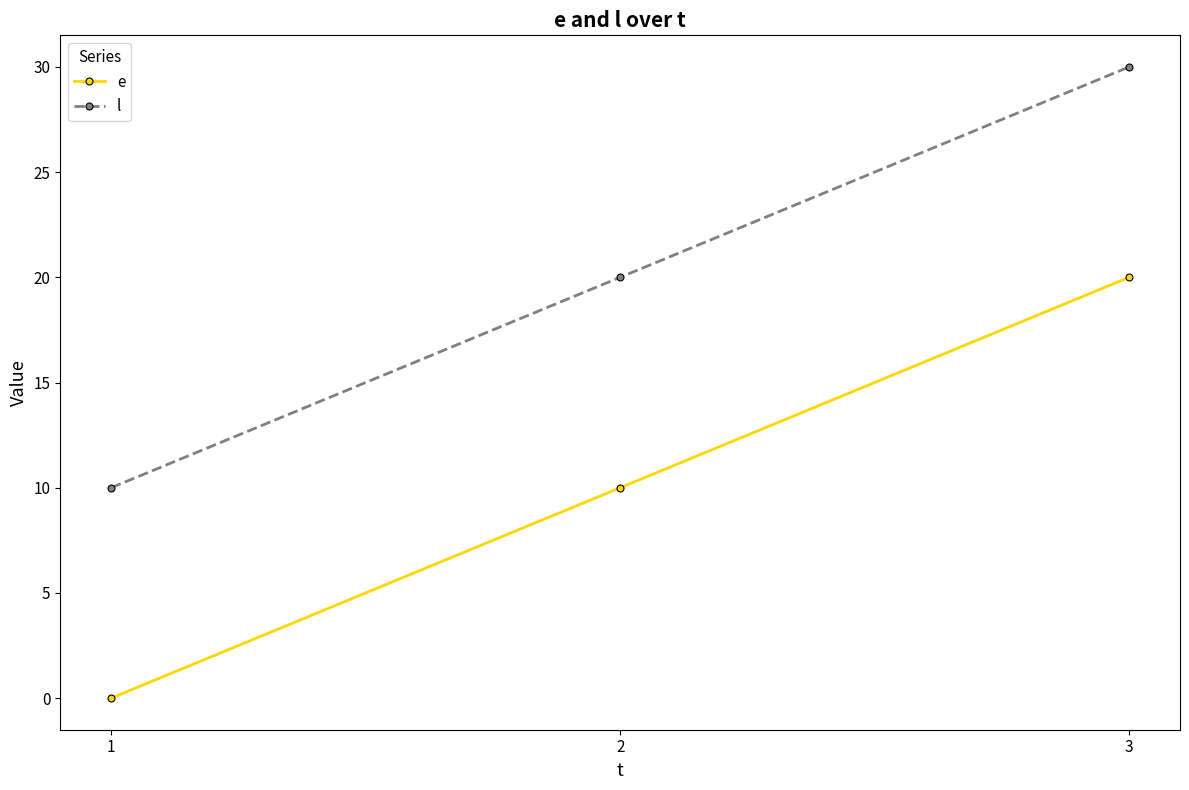

List the series in order of their peak value, highest first.

l, e